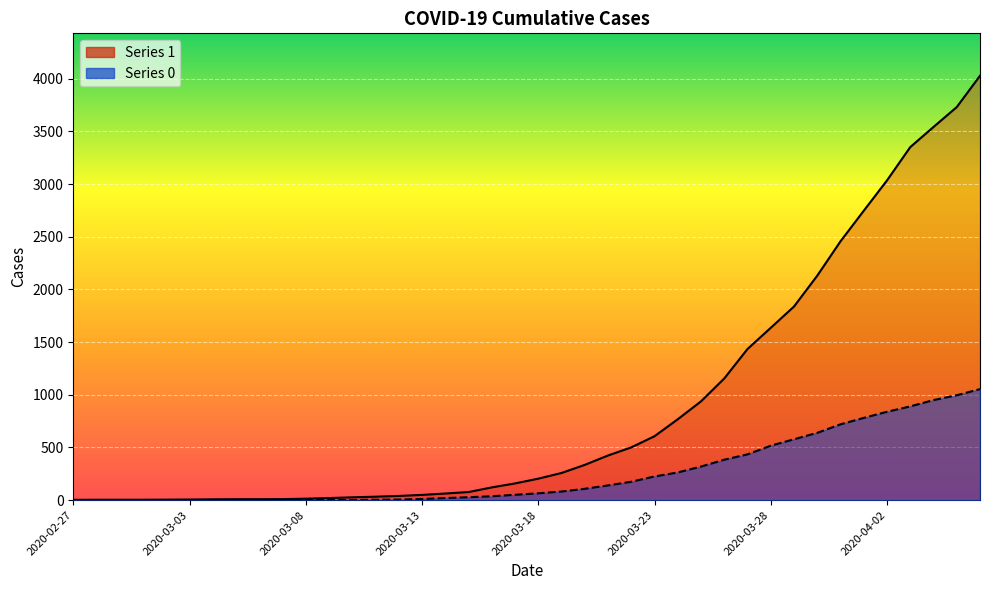

How many data points in 1 are less than 204?

20